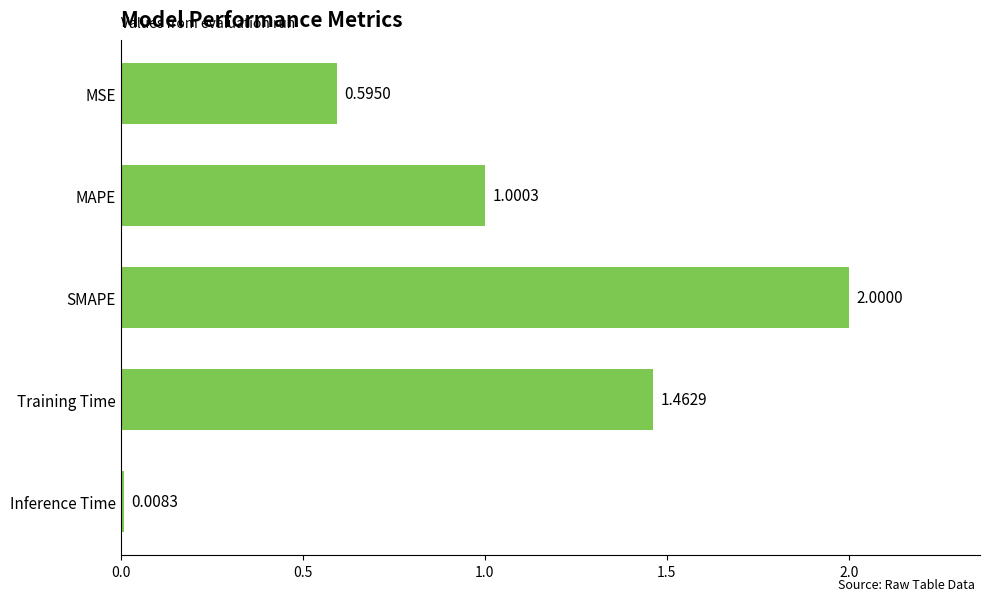

What is the label of the 1st bar from the bottom?

Inference Time